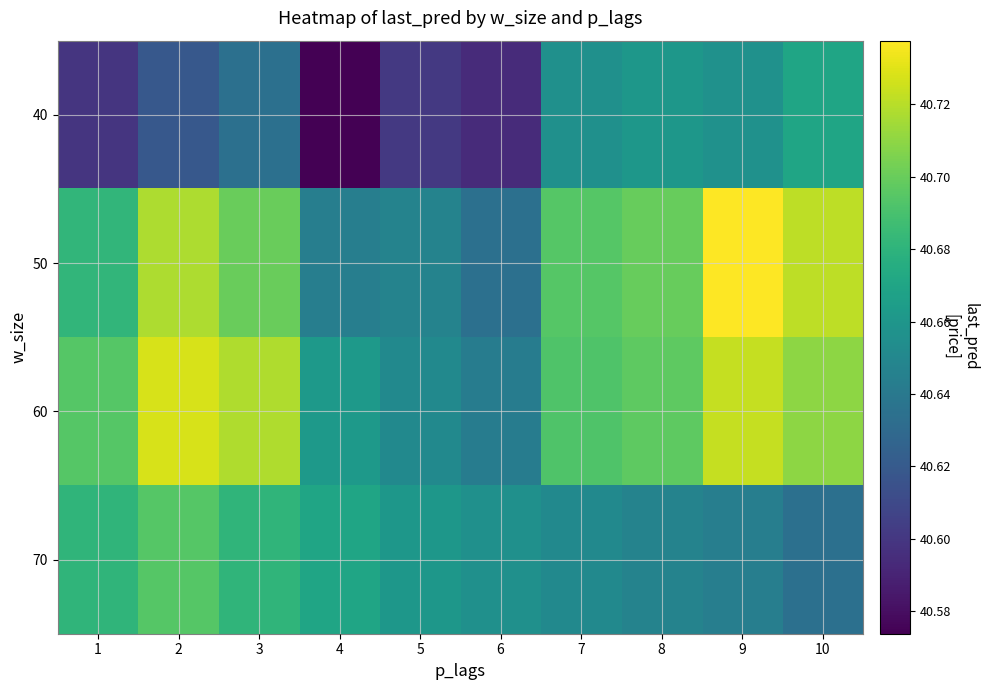

Reading left to right, transcribe all the data shown in this chart.

40: 1=40.6	2=40.6	3=40.6	4=40.6	5=40.6	6=40.6	7=40.7	8=40.7	9=40.7	10=40.7
50: 1=40.7	2=40.7	3=40.7	4=40.6	5=40.6	6=40.6	7=40.7	8=40.7	9=40.7	10=40.7
60: 1=40.7	2=40.7	3=40.7	4=40.7	5=40.7	6=40.6	7=40.7	8=40.7	9=40.7	10=40.7
70: 1=40.7	2=40.7	3=40.7	4=40.7	5=40.7	6=40.7	7=40.7	8=40.6	9=40.6	10=40.6